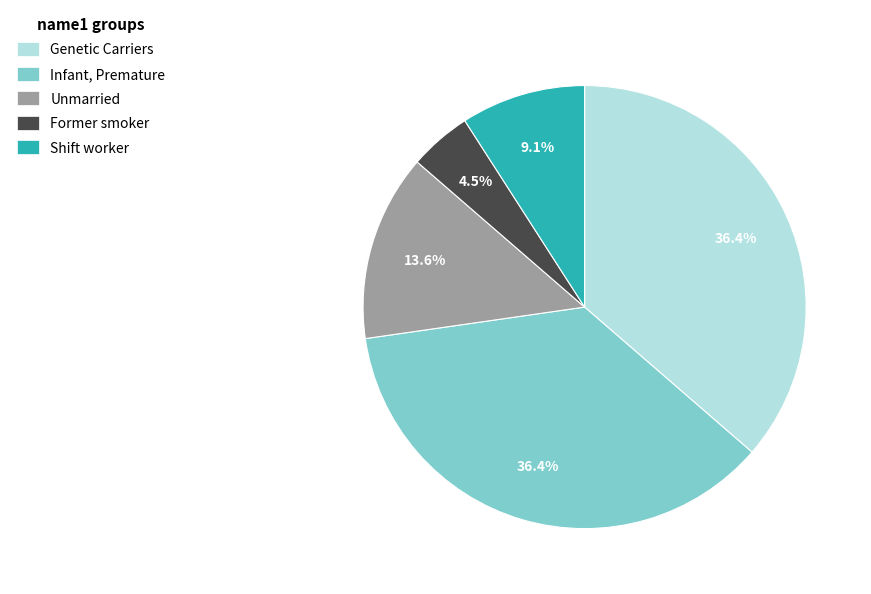

True or false: Unmarried accounts for 4% of the total.

False